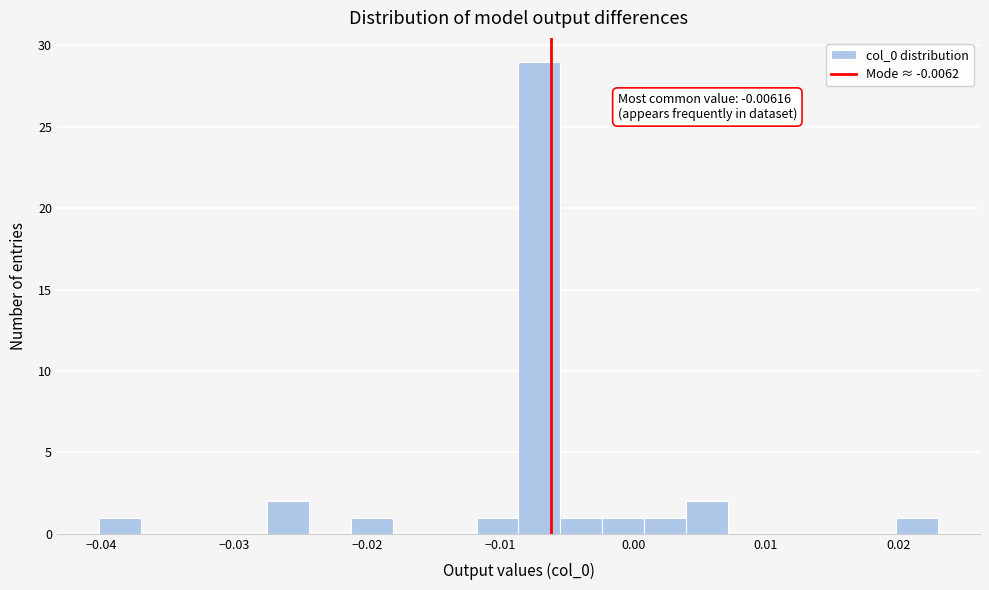

Read against the x-axis, roughly where is the centre of the tallest bar?

-0.007